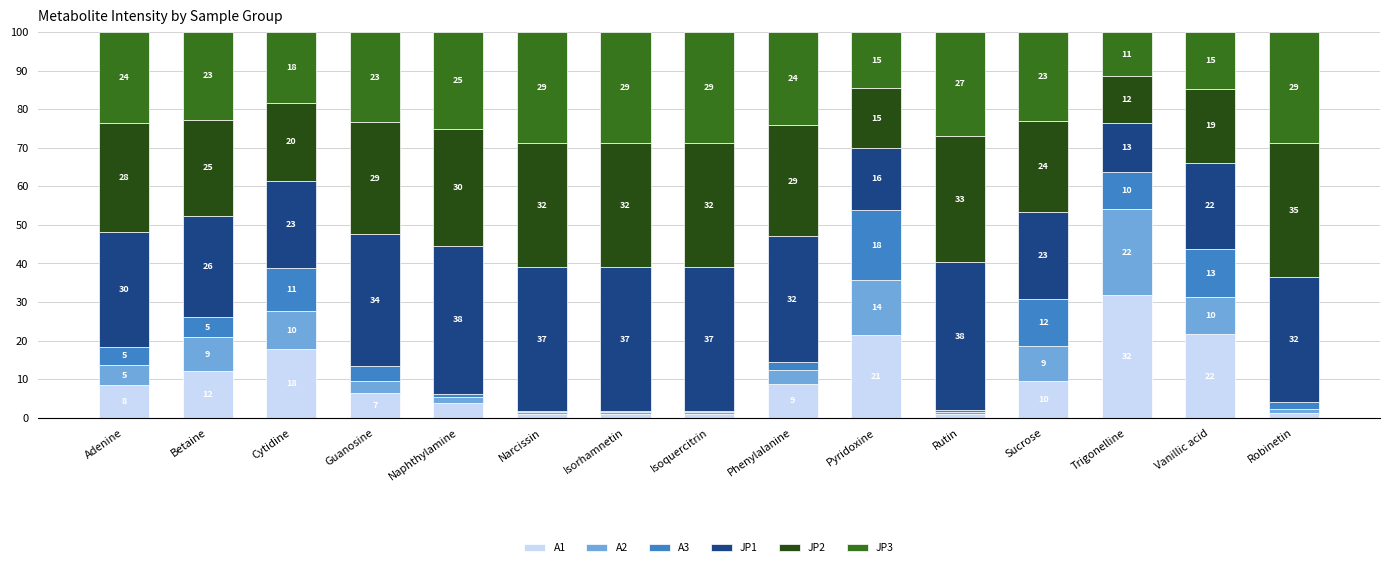

Does the chart contain any negative values?

No